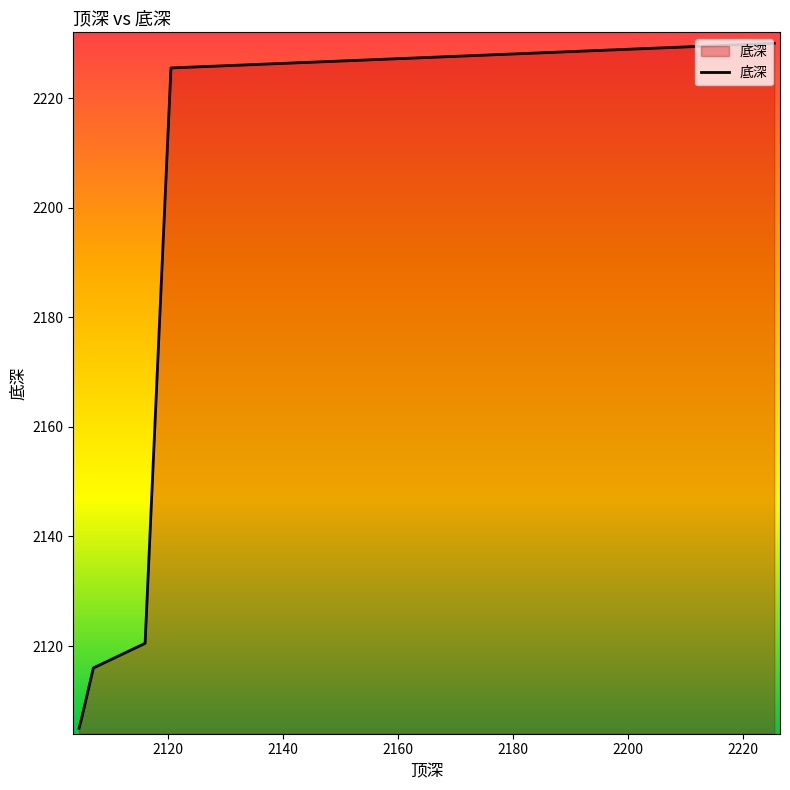

What is the greatest value displayed?

2230.0